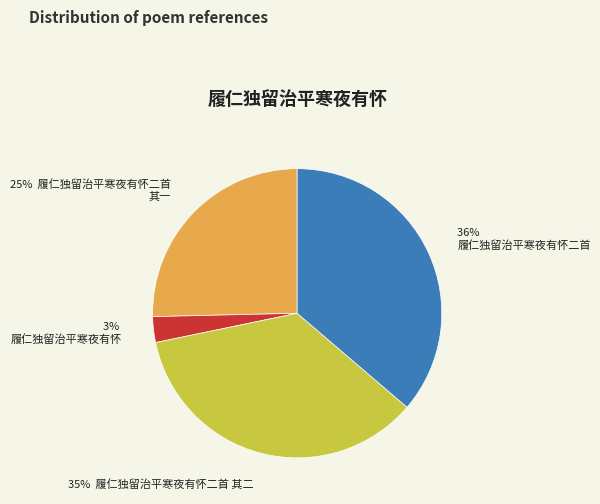

Is there any slice that represents more than half of the pie?

No